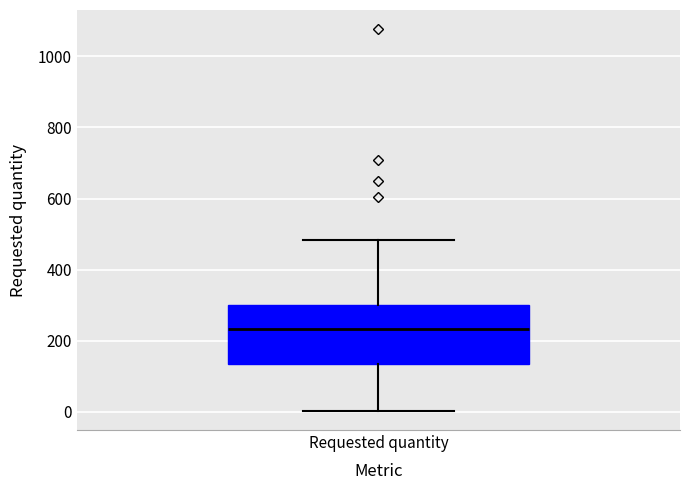

Read this box plot against the y-axis: the position of the median line, the range covered by the box, and the ends of both whiskers. The values are not printed on the chart, so give them approximately, as read against the axis.

median 240, box 140 to 300, whiskers 0 to 480